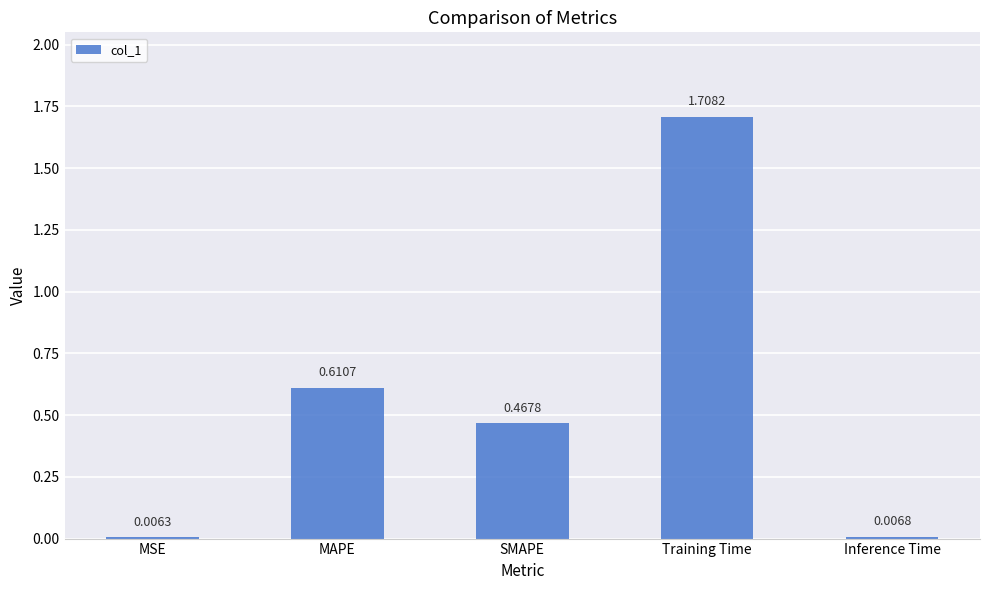

What is the difference between the maximum and minimum values?

1.7